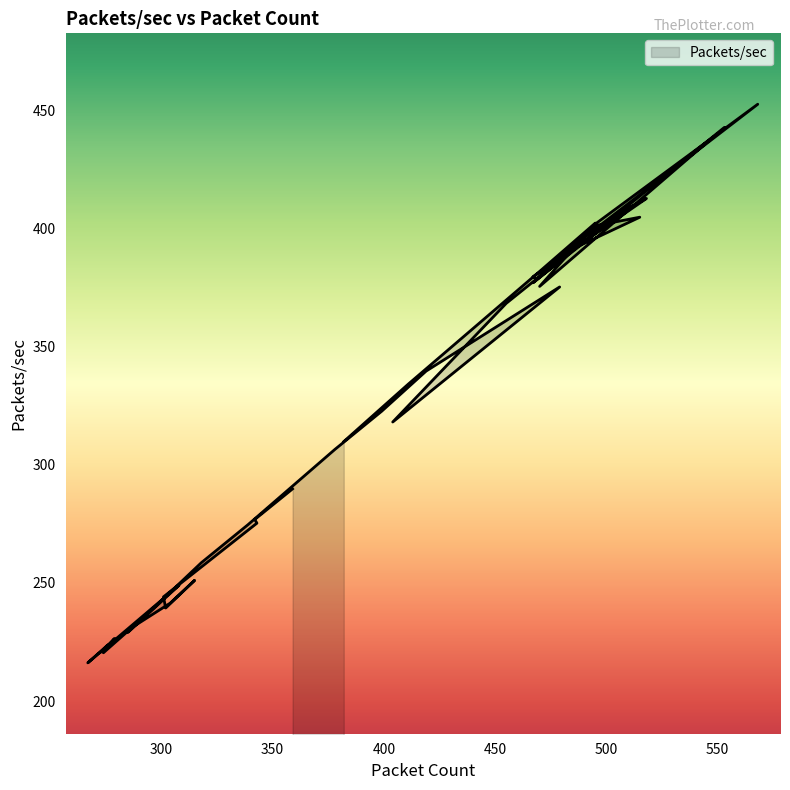

How many interior local peaks (higher than both neighbors) does the data have?

10